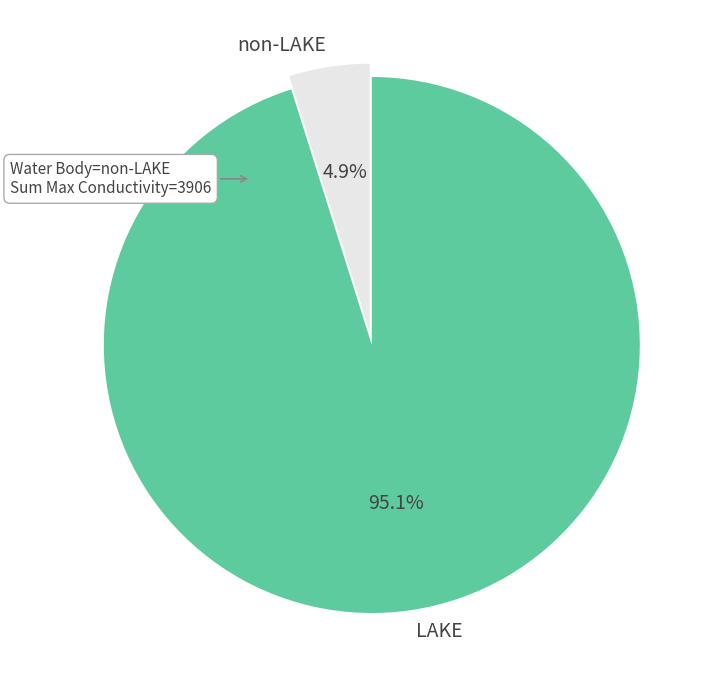

To the nearest percent, what is the difference between the largest and smallest slice percentages?

90%